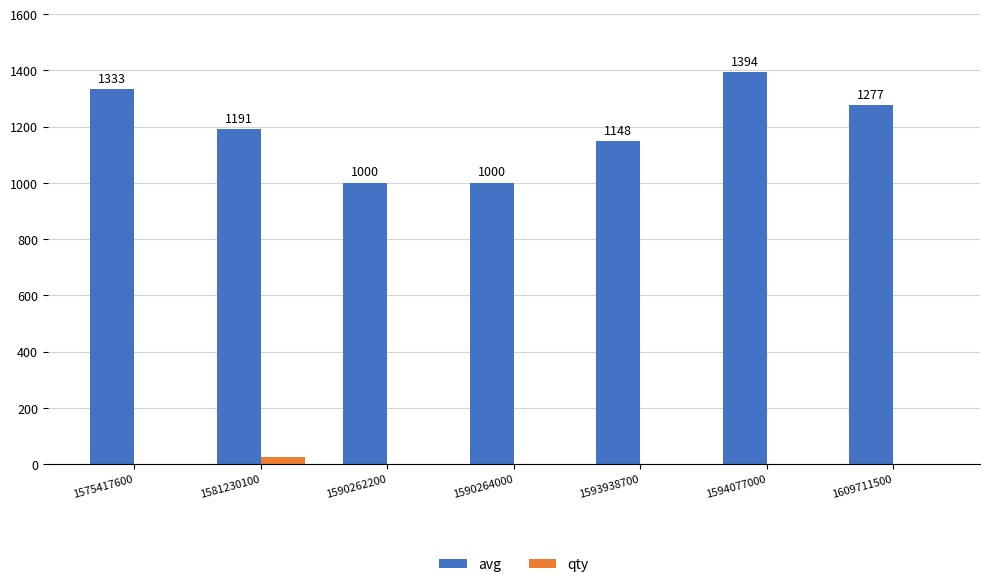

True or false: qty has a value of 1 at 1609711500.

True